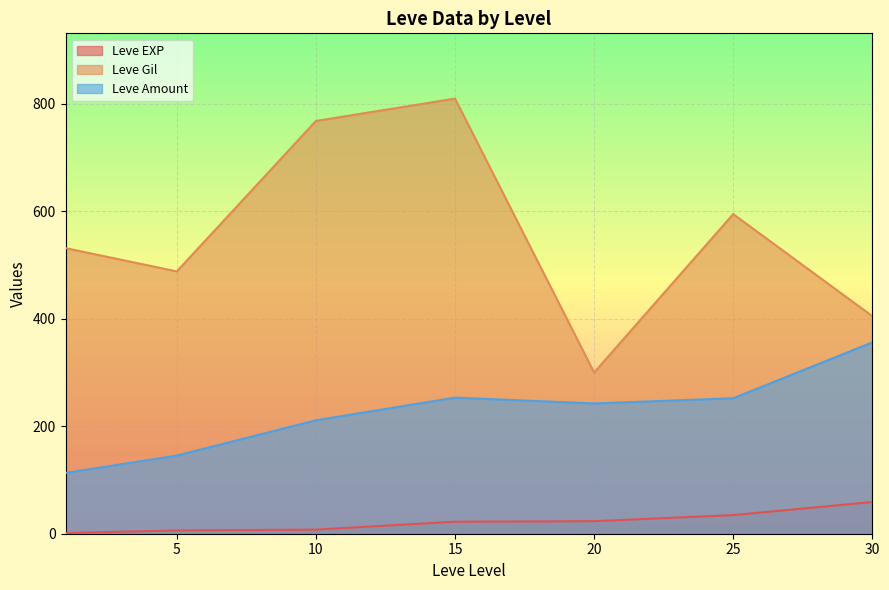

What is the spread (max minus min) of values at 10?

760.7